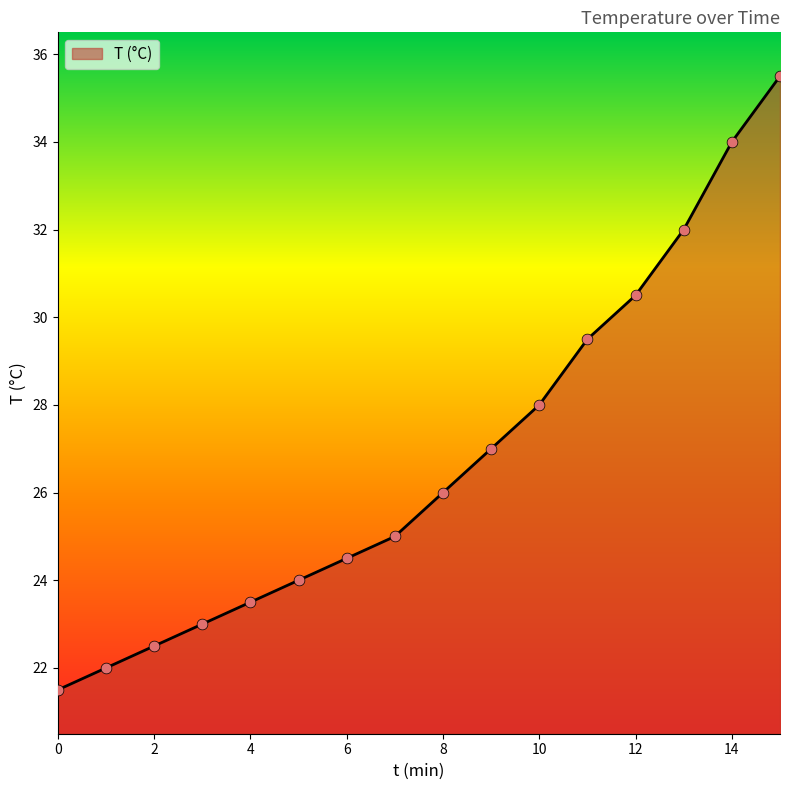

What is the difference between the maximum and minimum values?

14.0